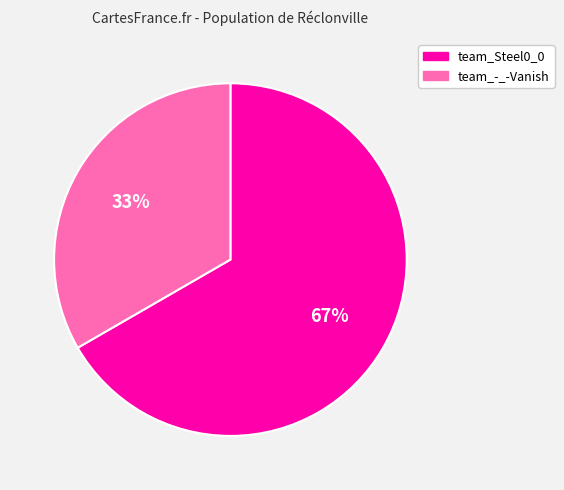

Which slice is the largest?

team_Steel0_0